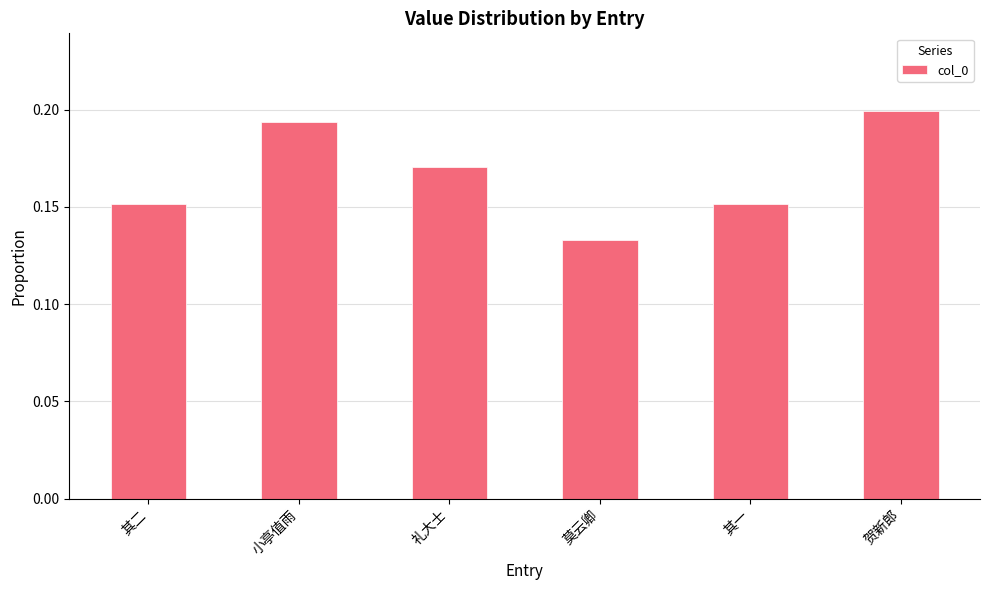

Which has a higher value, 其一 or 小亭值雨?

小亭值雨